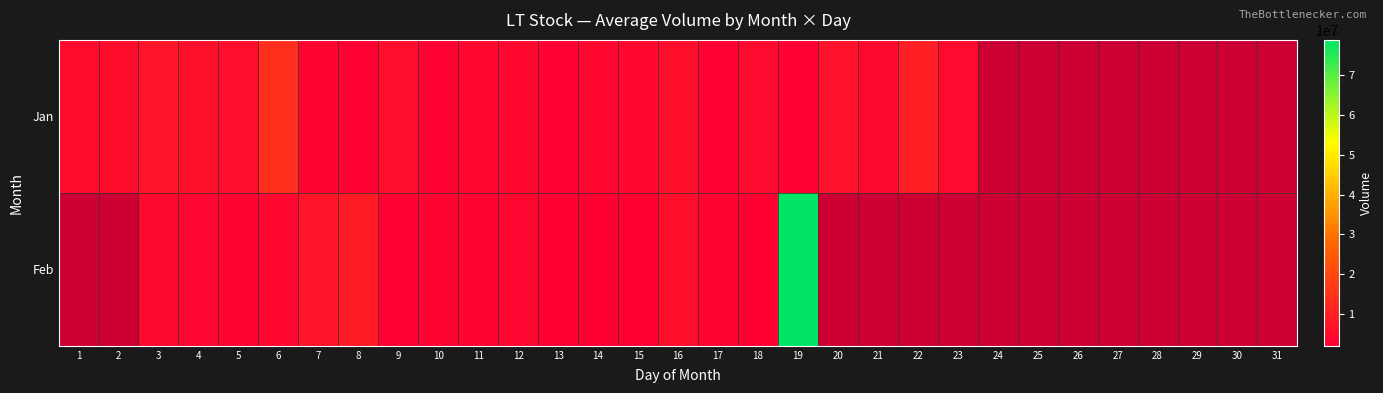

At which label does Jan reach its peak?

6